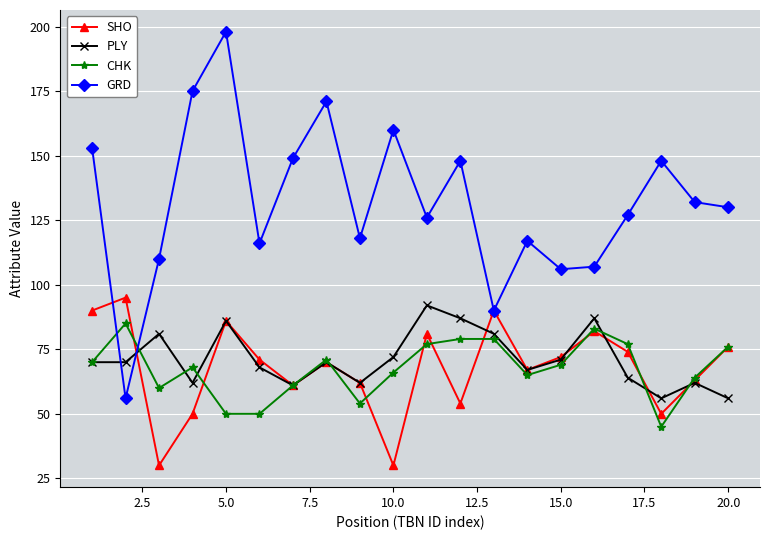

After their last crossing, which series has the higher values: PLY or GRD?

GRD